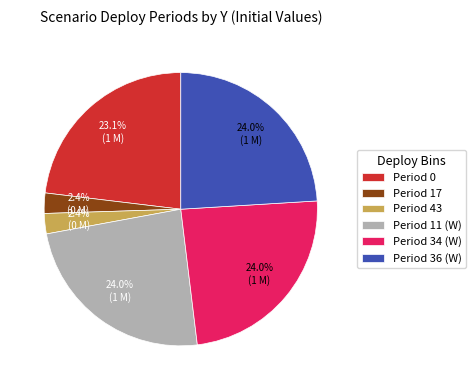

Between Period 36 (W) and Period 0, which is larger?

Period 36 (W)